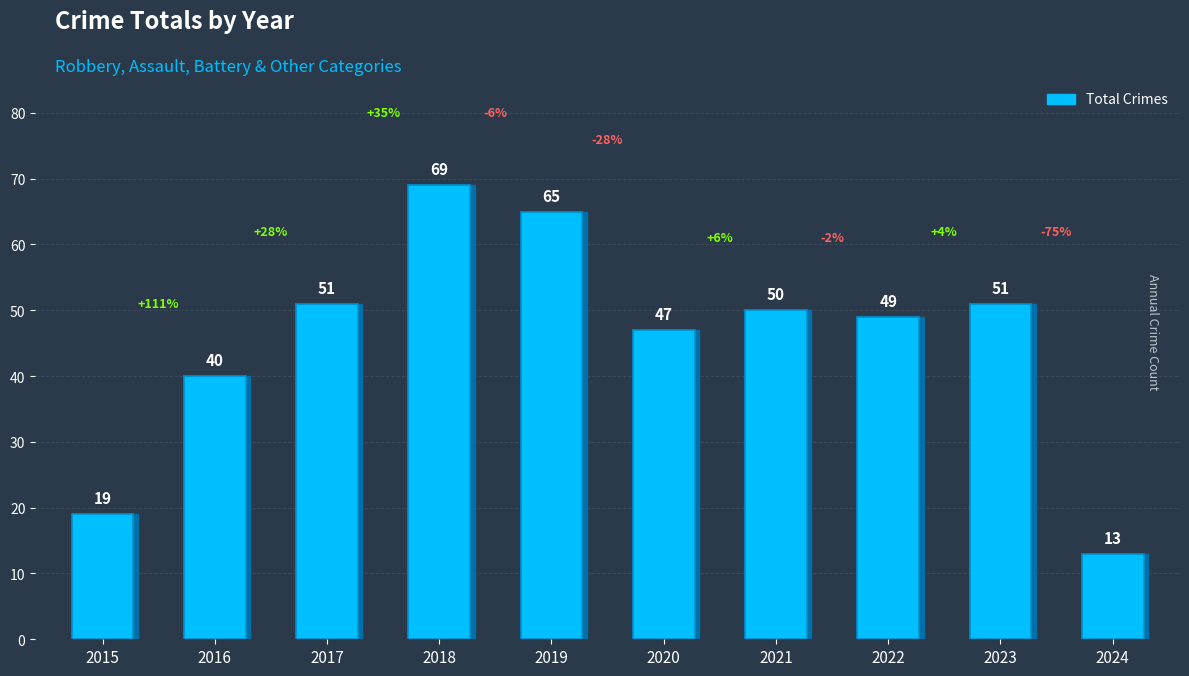

How many series are shown in this chart?

1